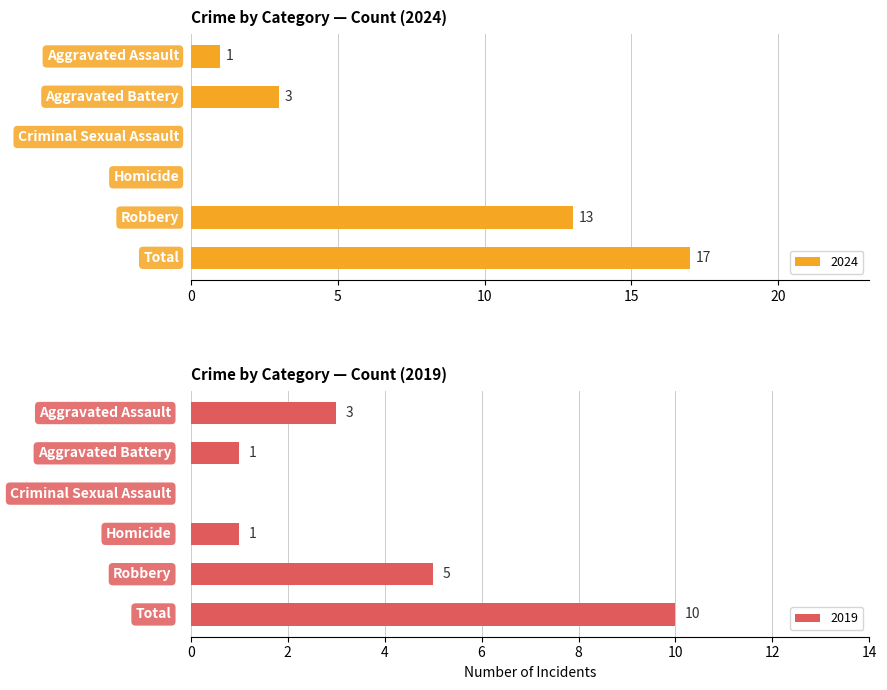

What is the sum of all 2024 values?

34